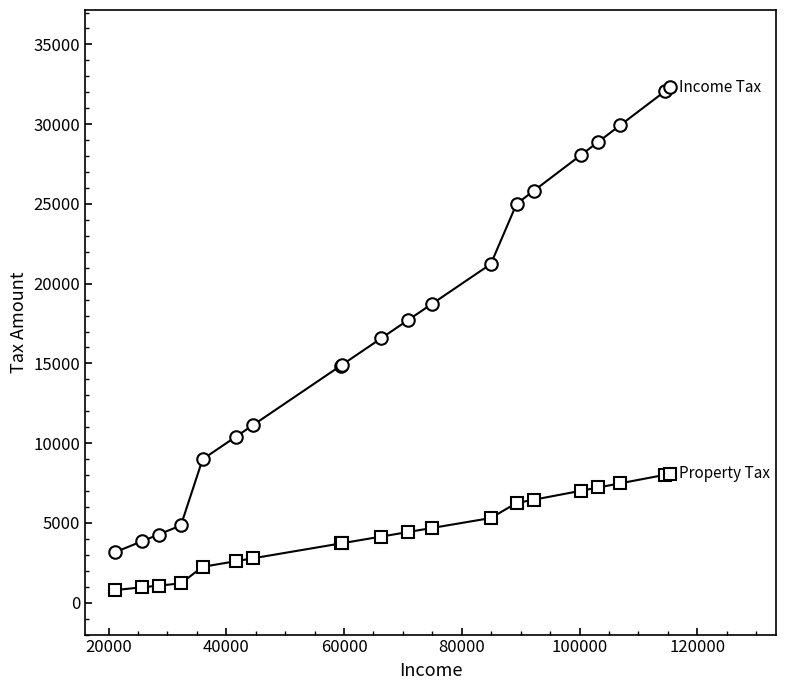

What is the maximum value shown in the chart?

32312.8